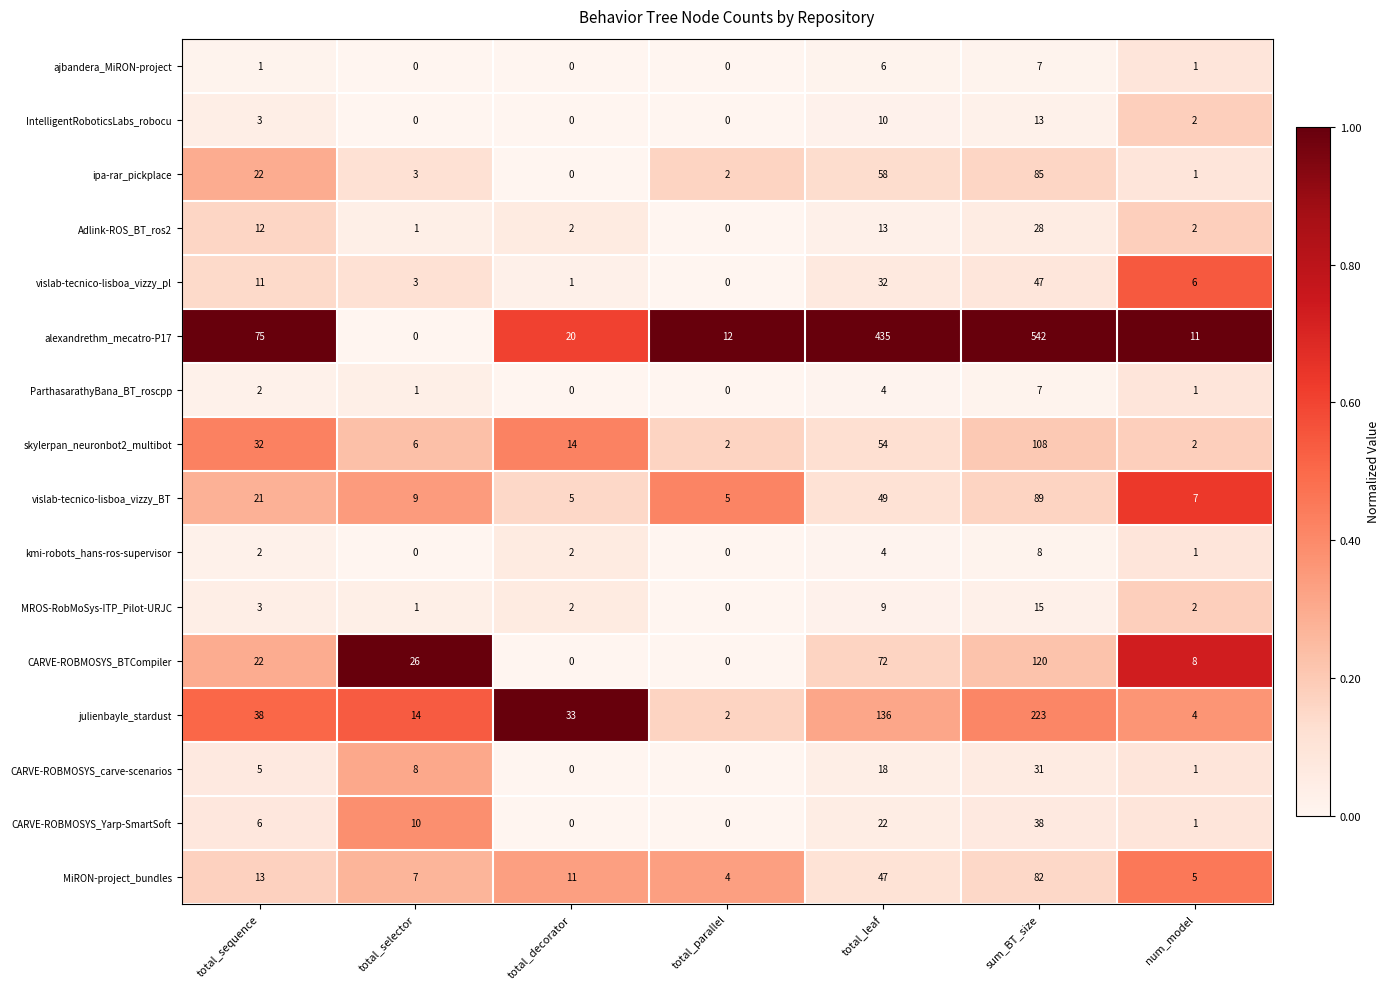

Which series has the largest range (max minus min)?

alexandrethm_mecatro-P17